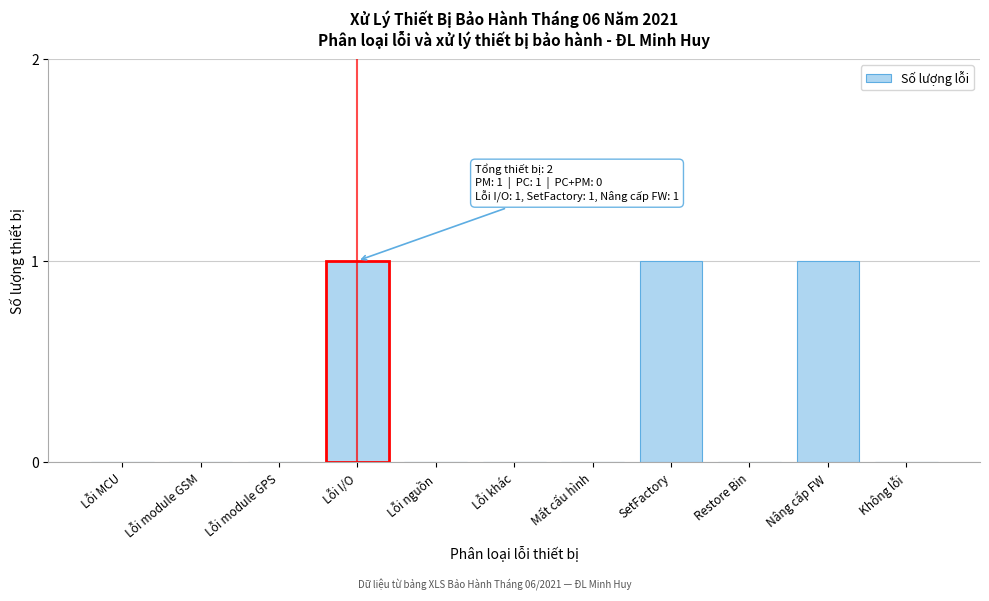

Reading left to right, what are all the values shown in this chart?

Lỗi MCU=0	Lỗi module GSM=0	Lỗi module GPS=0	Lỗi I/O=1	Lỗi nguồn=0	Lỗi khác=0	Mất cấu hình=0	SetFactory=1	Restore Bin=0	Nâng cấp FW=1	Không lỗi=0